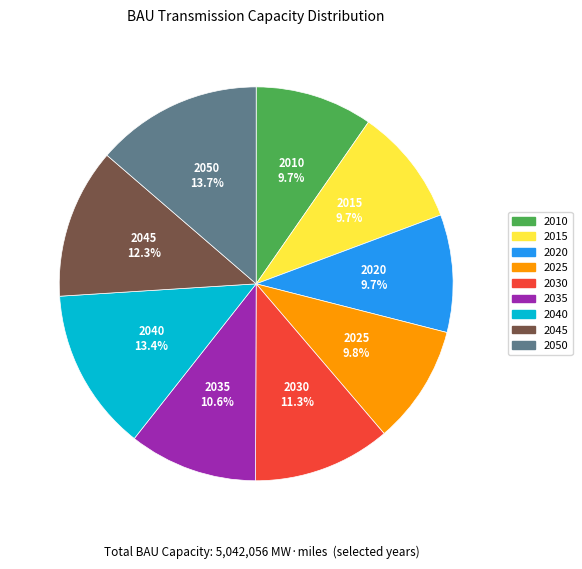

True or false: 2045 accounts for 27% of the total.

False